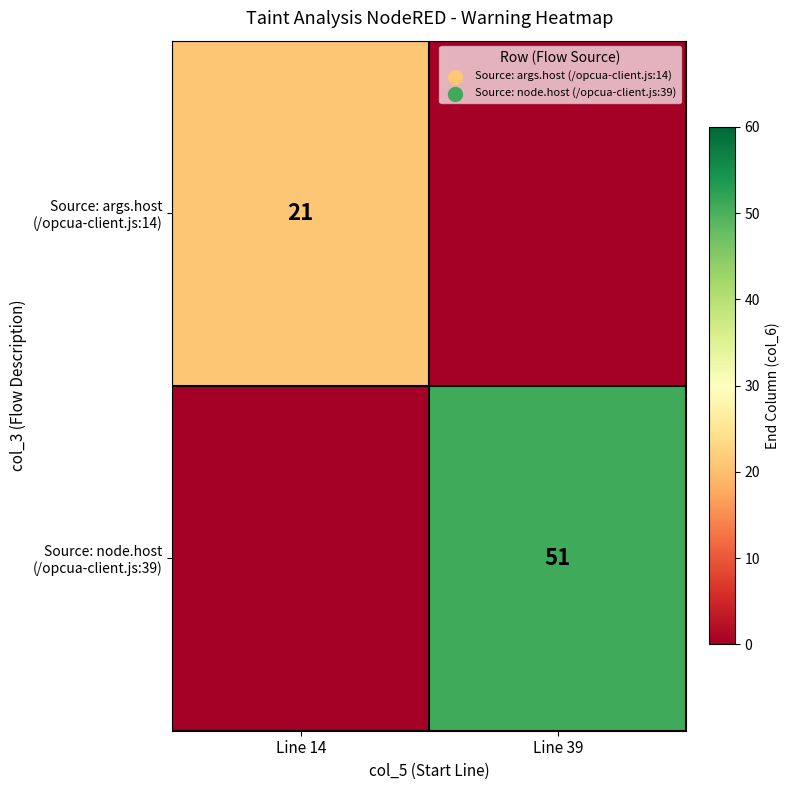

What is the maximum value shown in the chart?

51